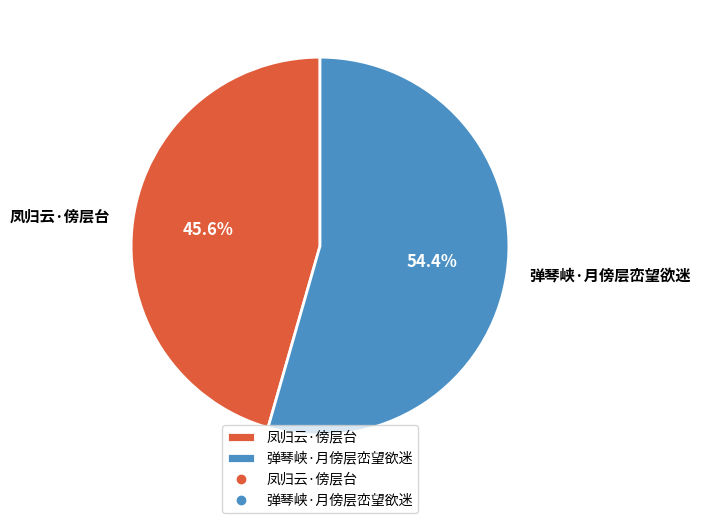

The 凤归云·傍层台 slice represents 54% of the pie. True or false?

False